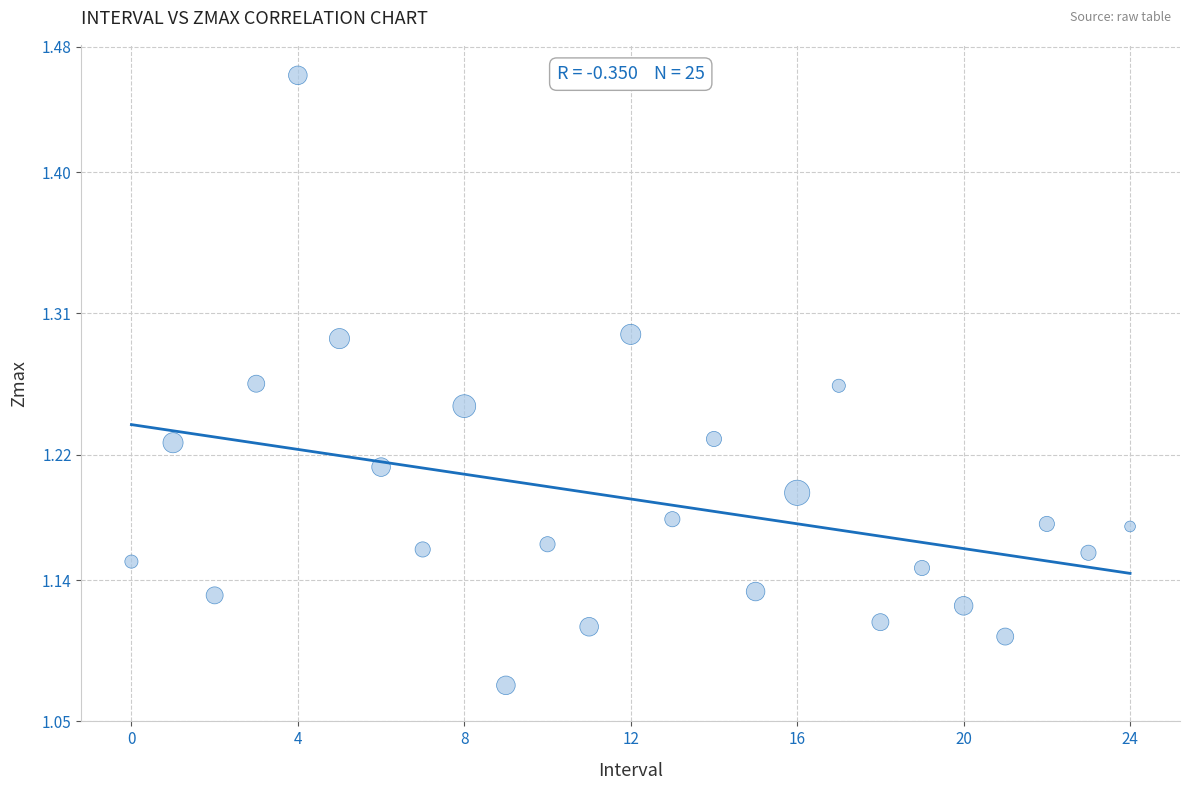

What is the range of Y values (max minus min)?

0.4